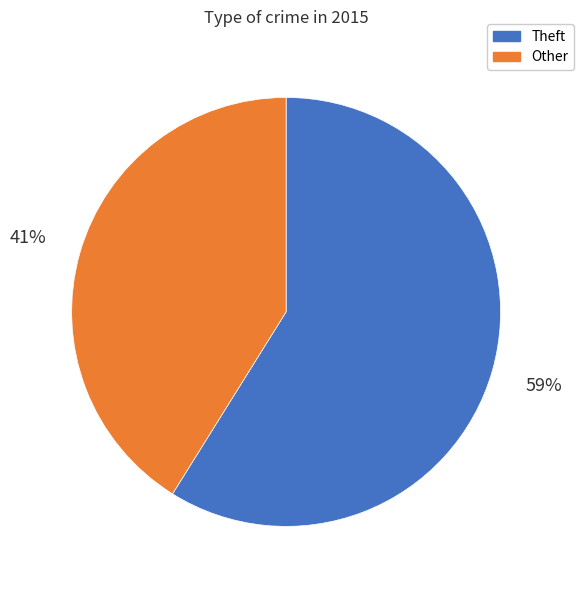

To the nearest percent, what percentage of the pie is Other?

41%